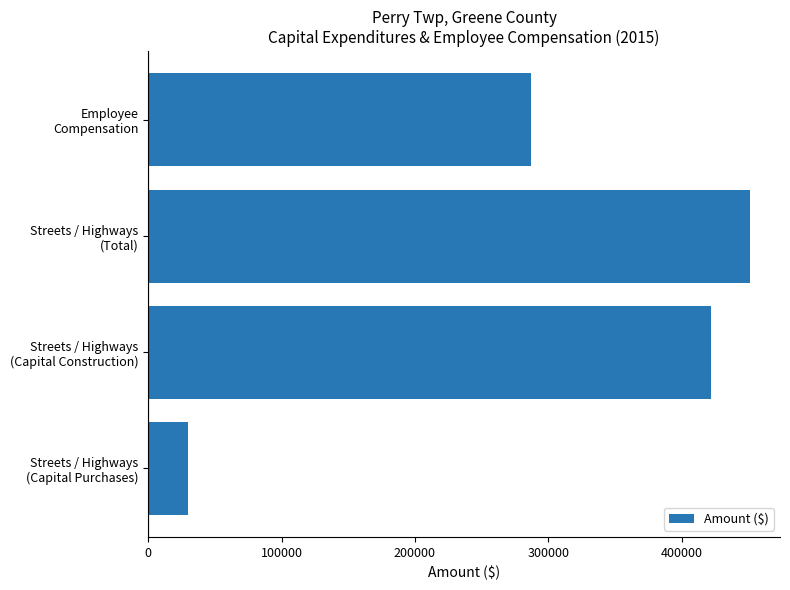

How many data points does each series have?

4